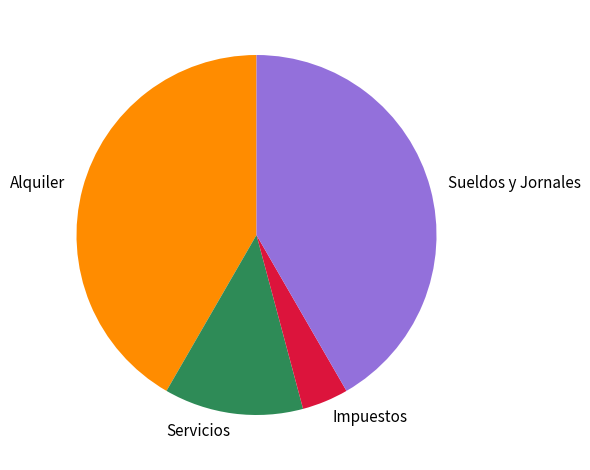

Is there any slice that represents more than half of the pie?

No